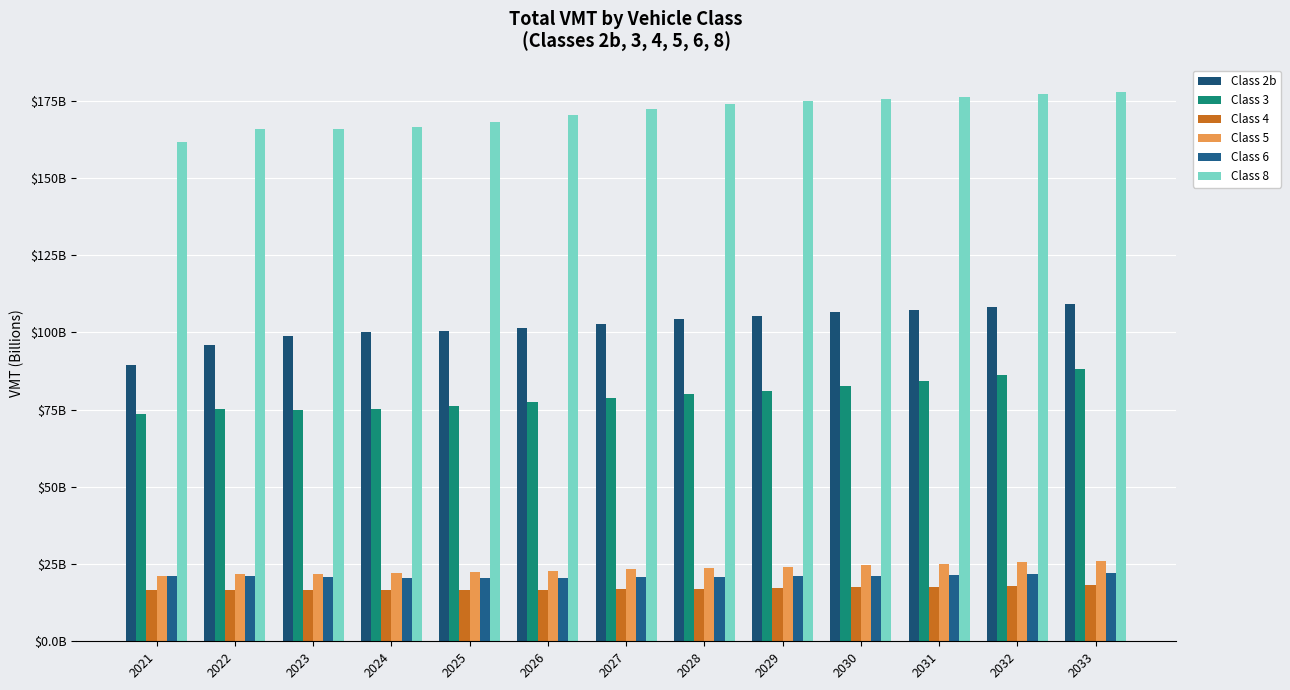

The value of Class 3 at 2029 is 81.1. True or false?

True